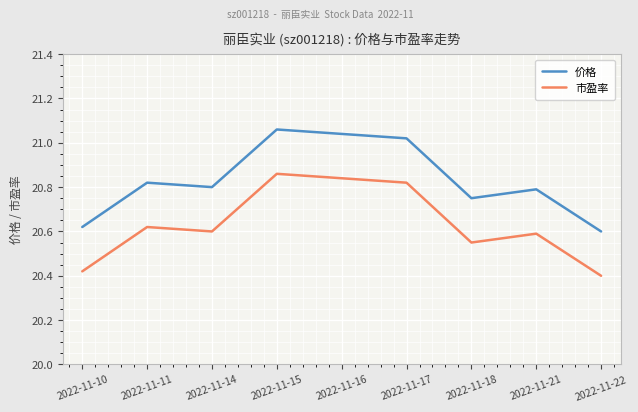

True or false: 市盈率 and 价格 cross at least once.

False